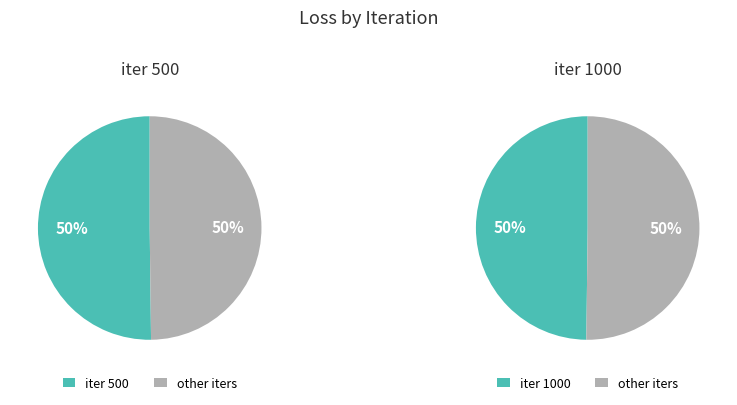

Which category has the smallest portion of the pie?

1000